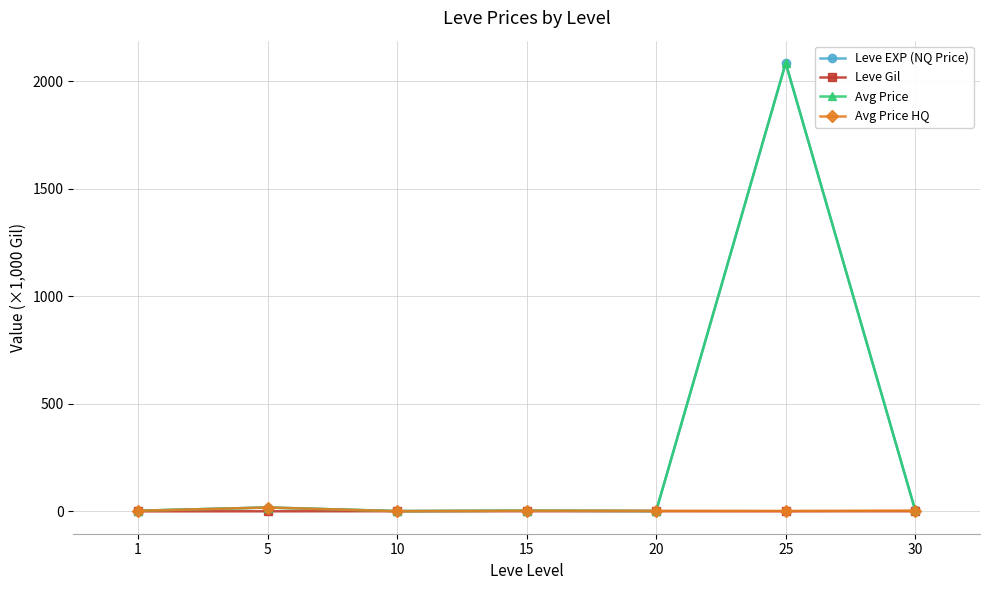

Where is Leve Gil nearest to the value 0?

1